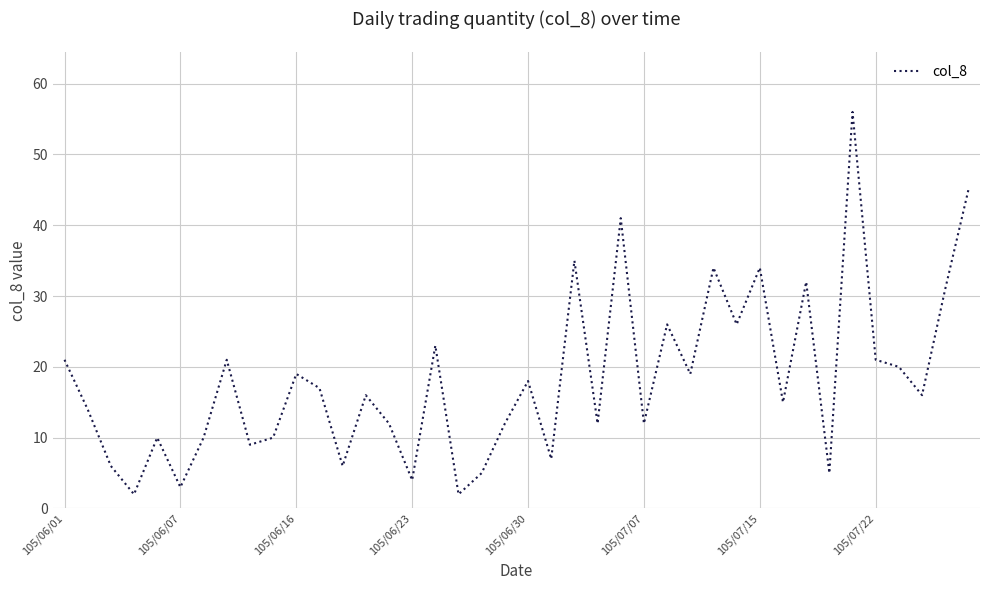

How many lines are shown in the chart?

1